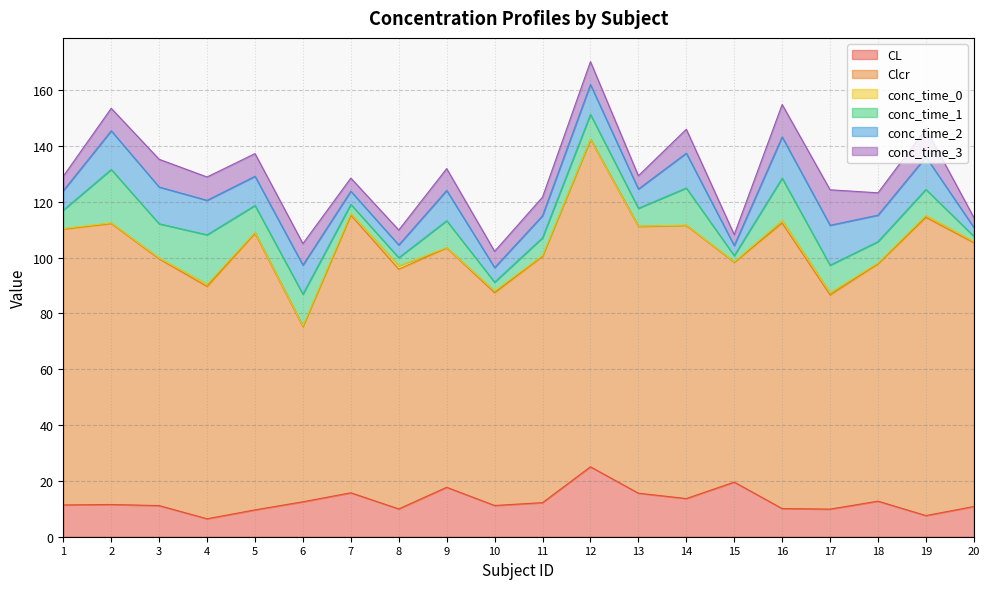

The value of Clcr at 8 is 126.7. True or false?

False